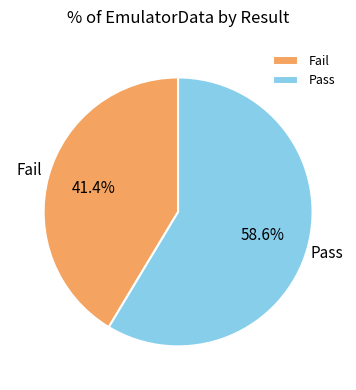

What is the majority slice?

Pass